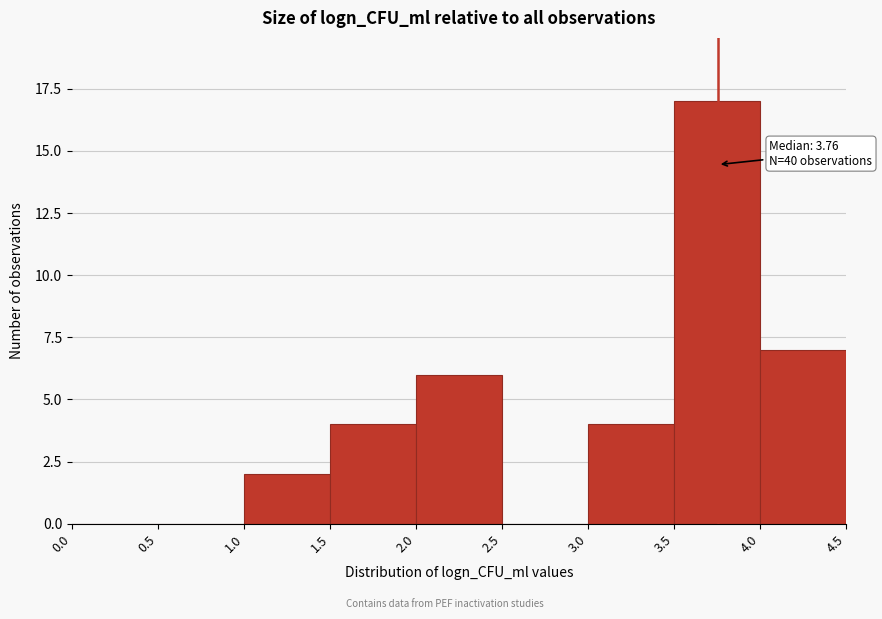

Which range on the x-axis has the tallest bar?

3.5 to 4.0